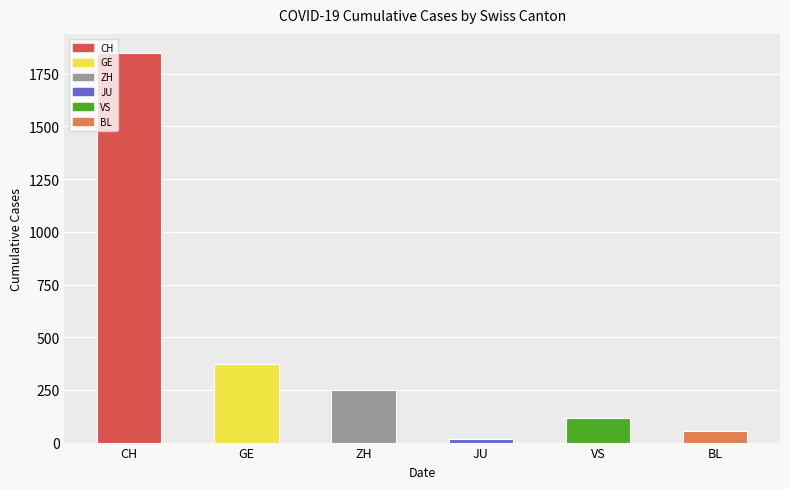

Where is the data nearest to the value 933?

GE